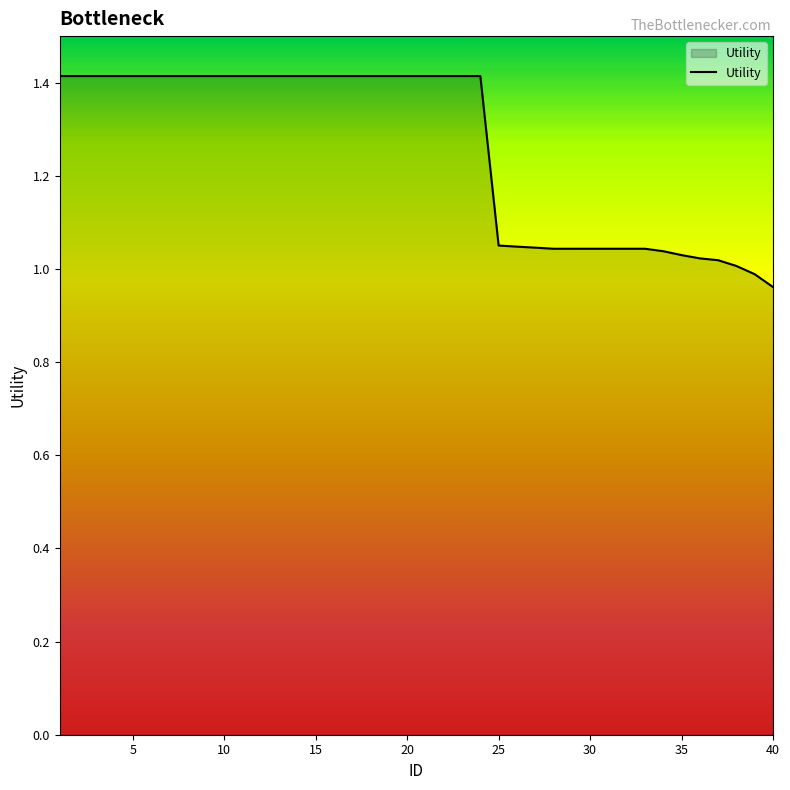

What is the greatest value displayed?

1.4